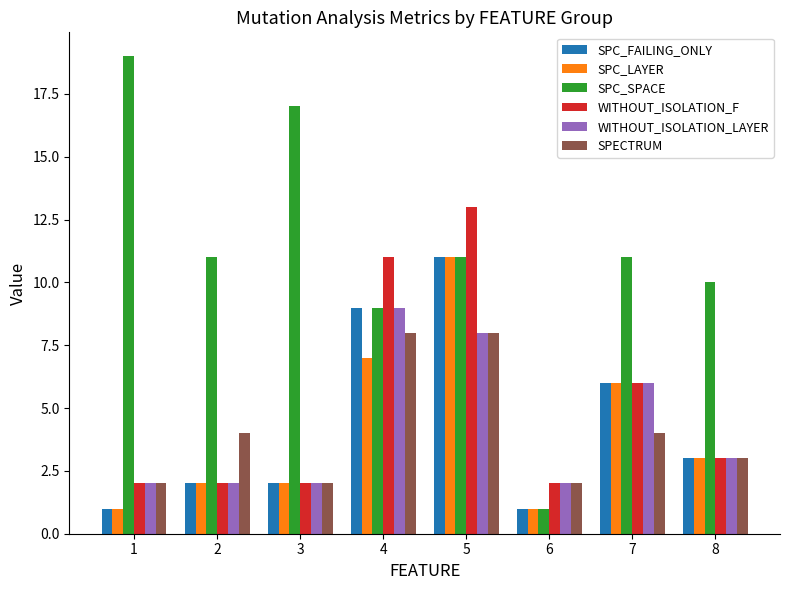

What is the spread (max minus min) of values at 1?

18